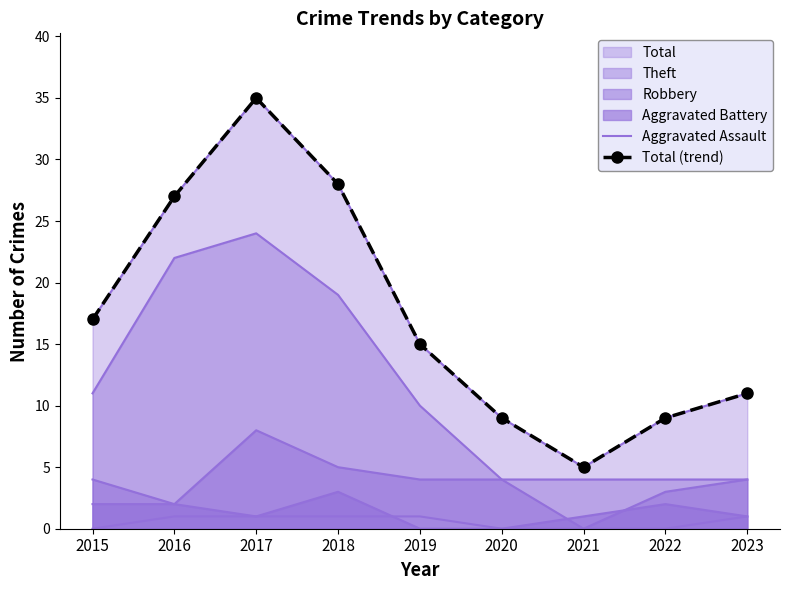

Where is Aggravated Assault nearest to the value 0?

2015